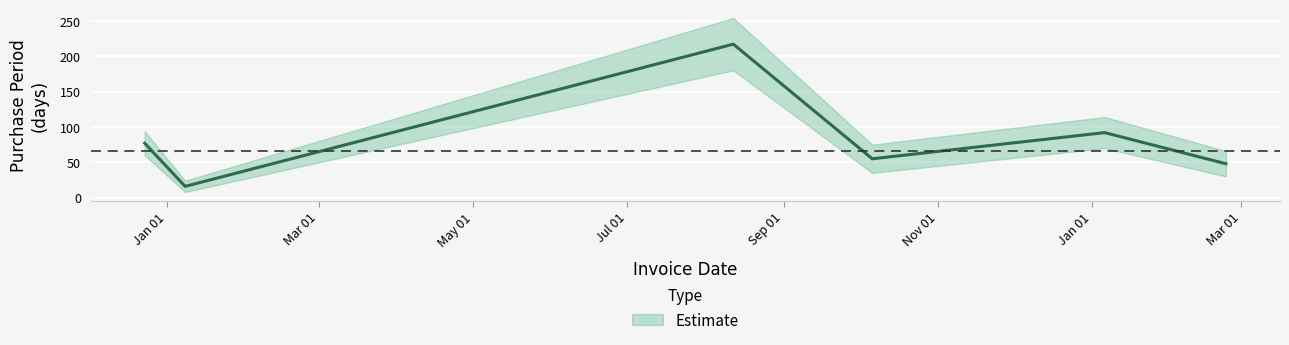

True or false: the data shows 16 at 2016-01-08.

True